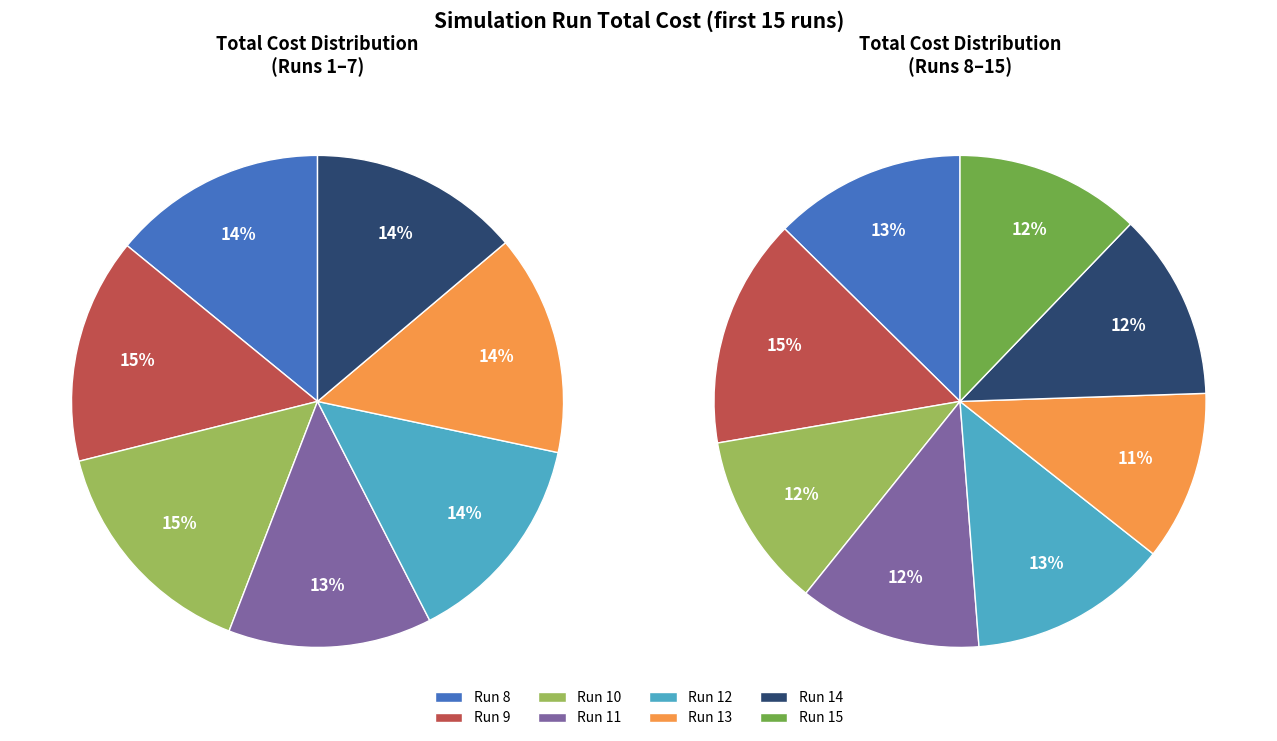

Does any single category account for the majority?

No